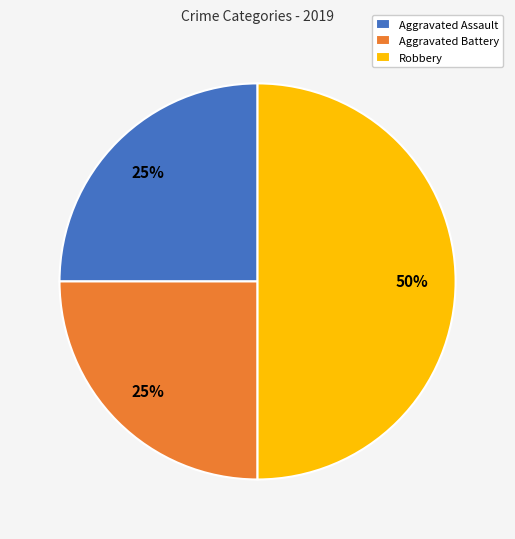

What is the ratio of the value at Robbery to the value at Aggravated Assault?

2.0